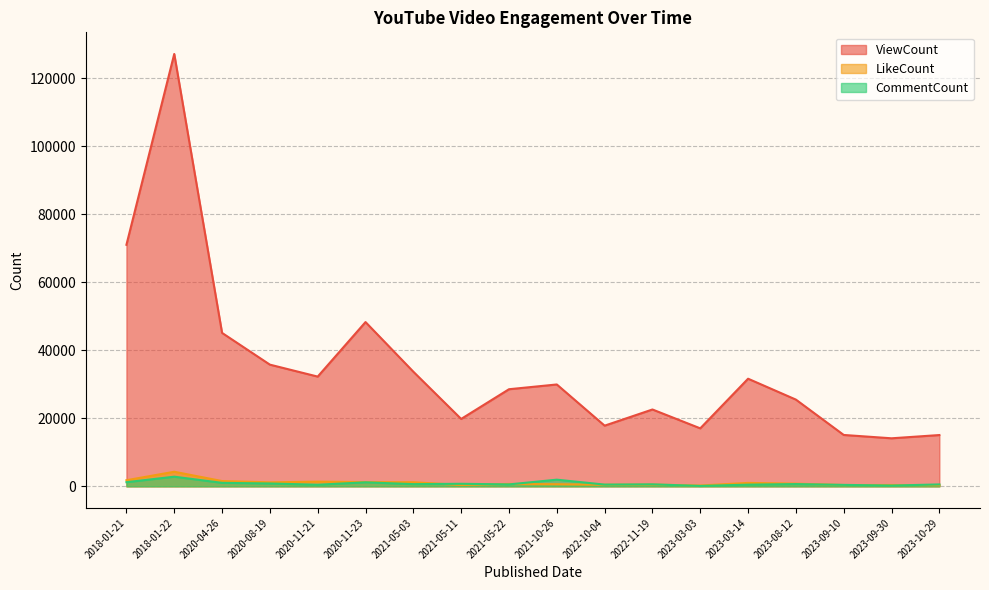

Which series has the largest total across all categories?

ViewCount